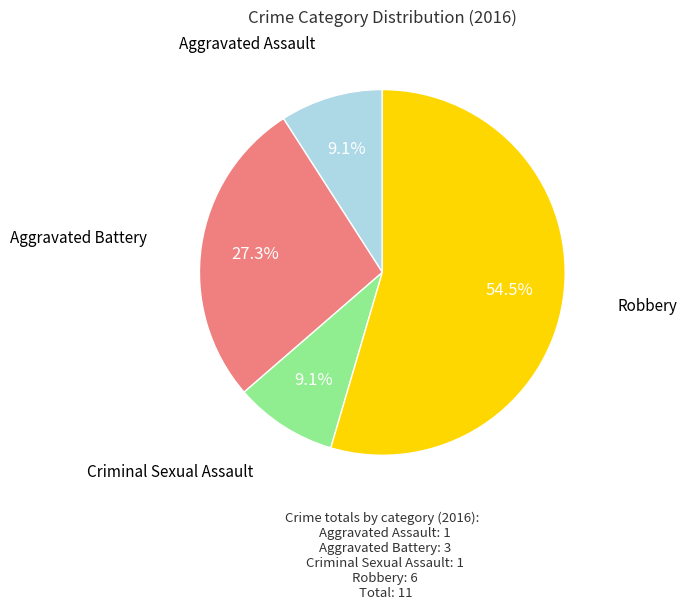

Count the number of slices in the pie.

4